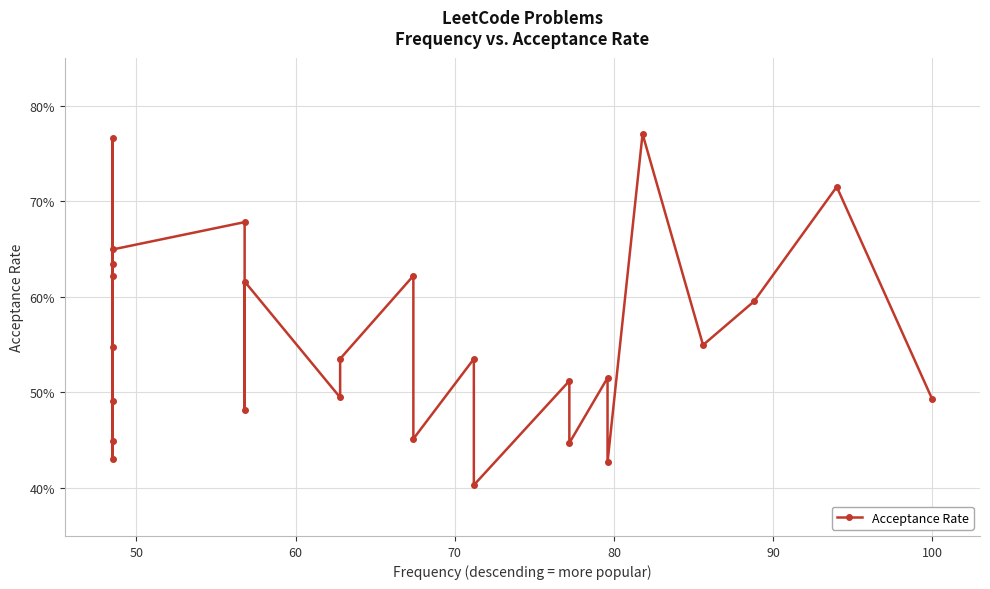

What is the greatest value displayed?

0.8